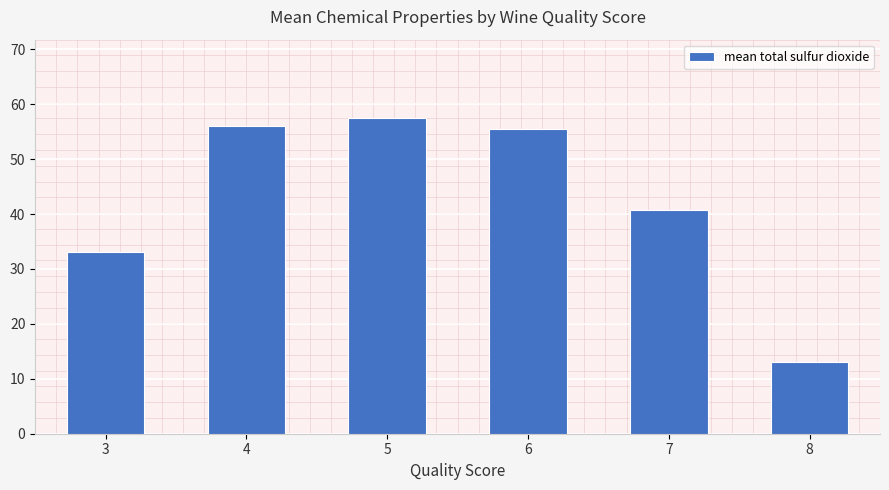

Reading left to right, extract all data points from this chart.

3=33.0	4=56.0	5=57.4	6=55.4	7=40.8	8=13.0